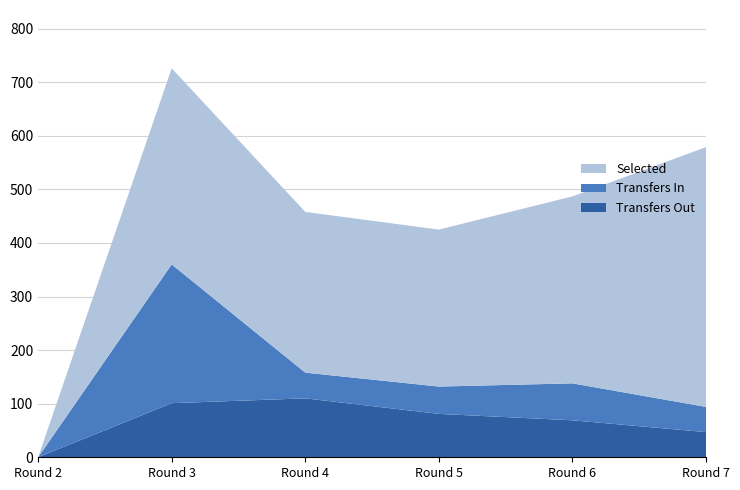

Reading right to left, what are all the values shown in this chart?

transfers_out: 47	69	81	110	101	0
transfers_in: 47	69	51	48	259	0
selected: 485	349	293	300	366	0